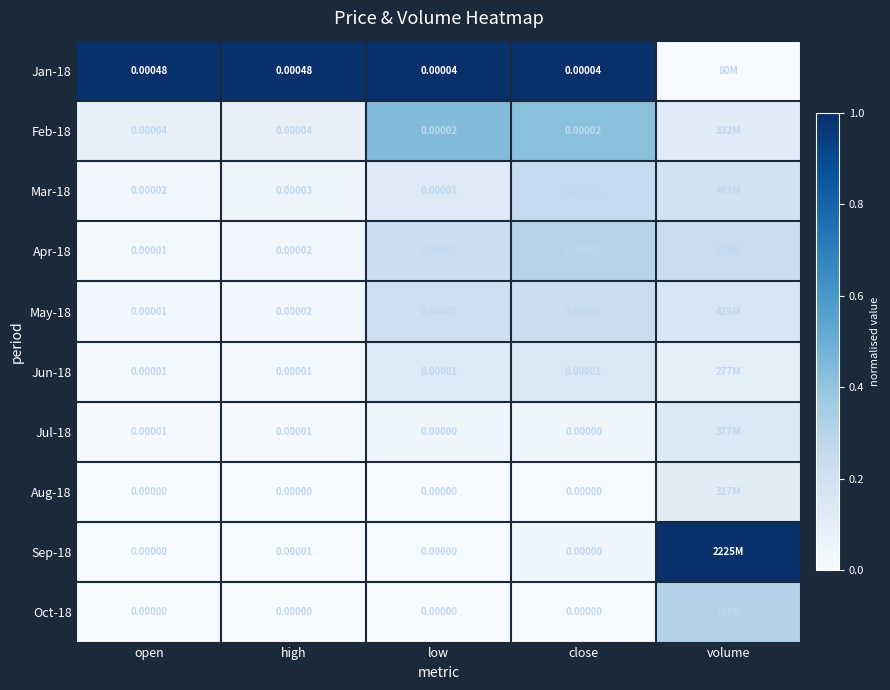

What is the difference between the highest and lowest values at open?

1.0